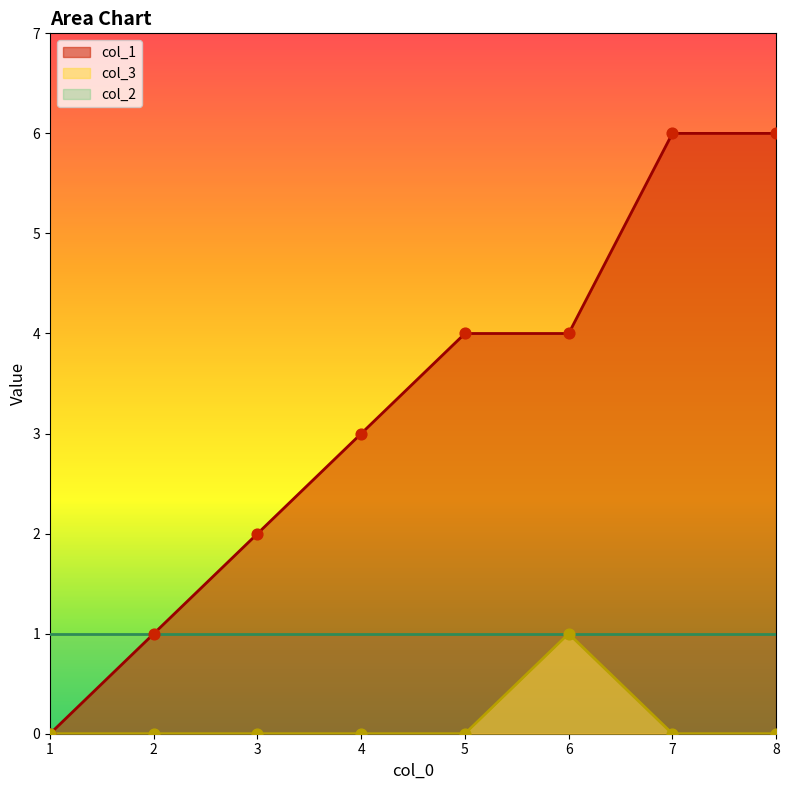

Which series has the largest Y range (max minus min)?

col_1